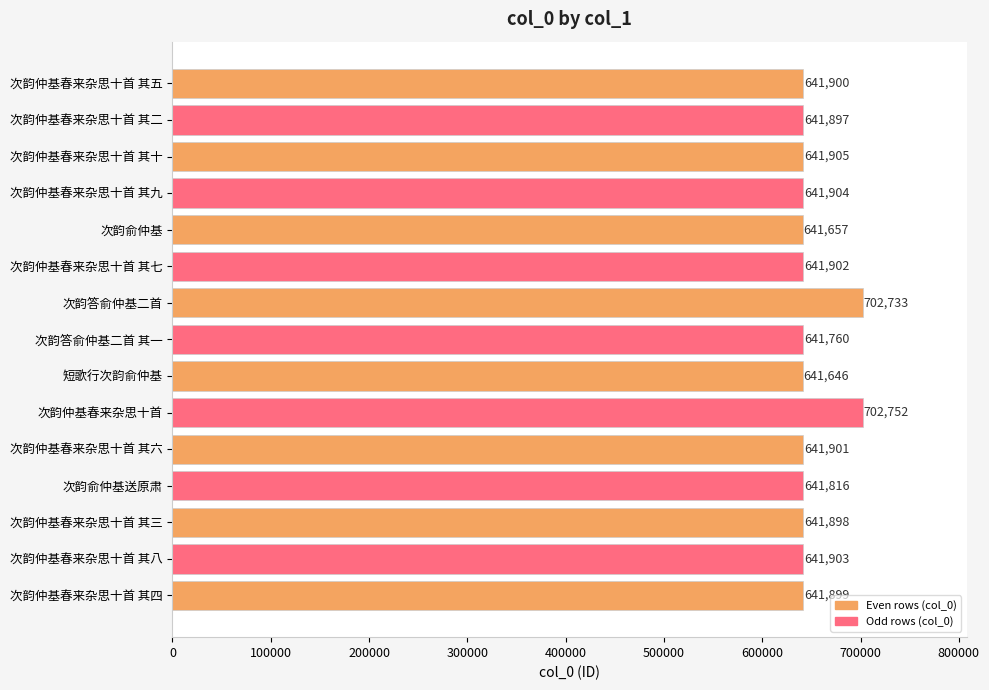

Which category has the lowest value across all series?

短歌行次韵俞仲基